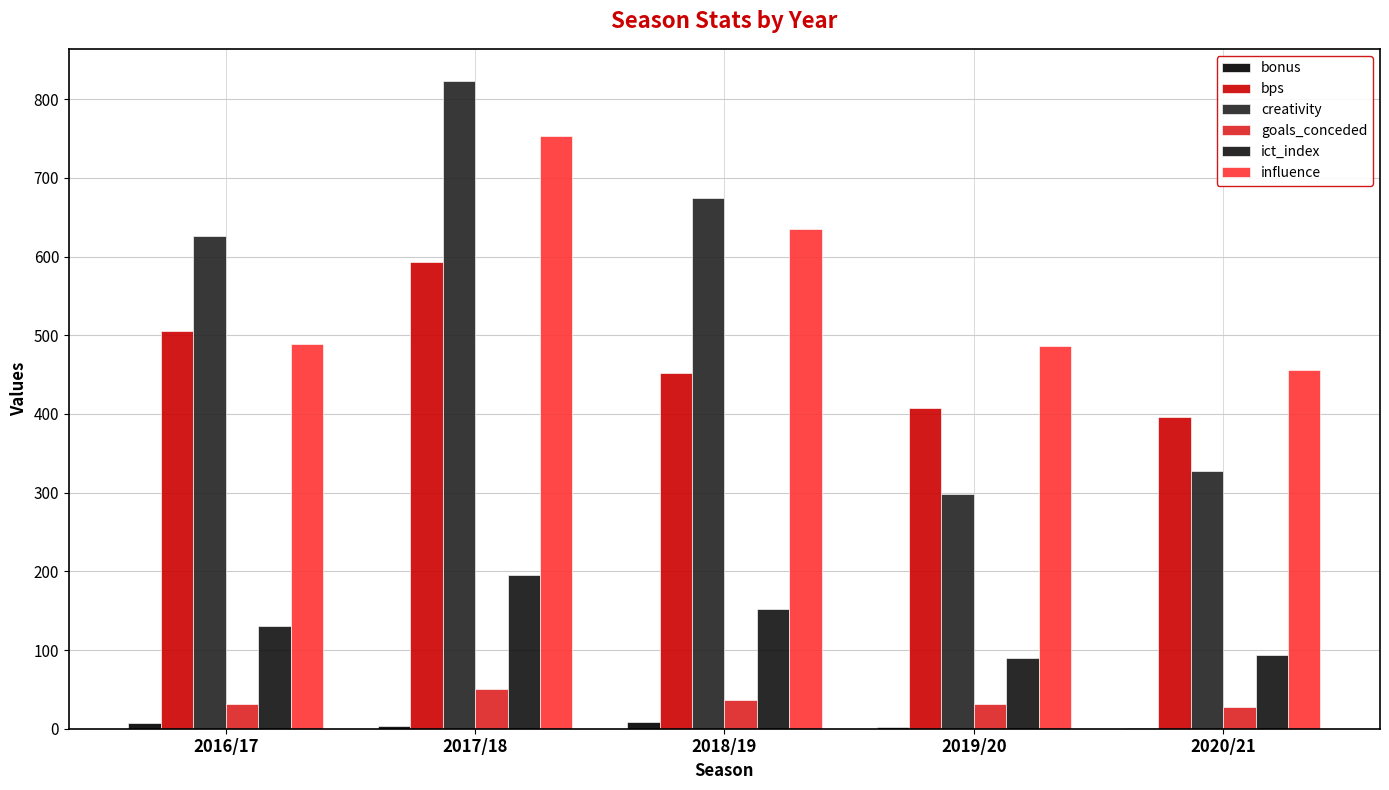

What is the difference between the goals_conceded values at 2020/21 and 2017/18?

23.0